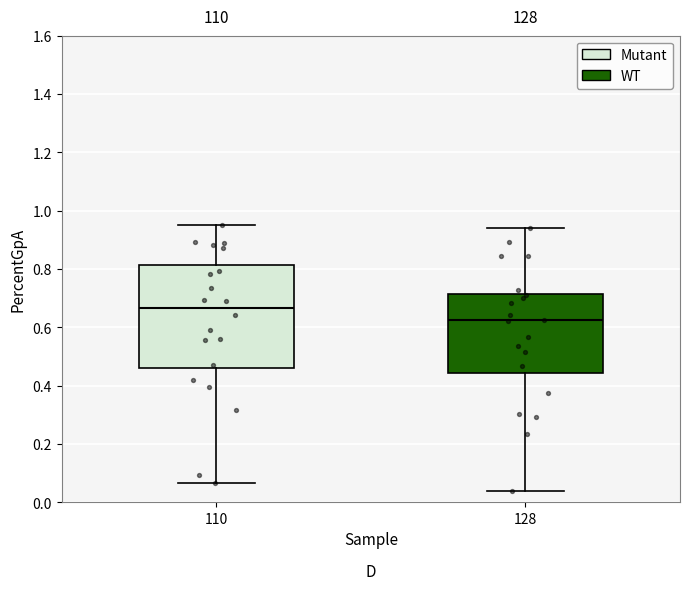

Reading left to right, transcribe this box plot: for each box, give where its median line is, the range the box spans, and where its two whiskers end, as read against the y-axis. The values are not printed on the chart, so give them approximately, as read against the axis.

110: median 0.66, box 0.46 to 0.82, whiskers 0.06 to 0.96
128: median 0.62, box 0.44 to 0.72, whiskers 0.04 to 0.94